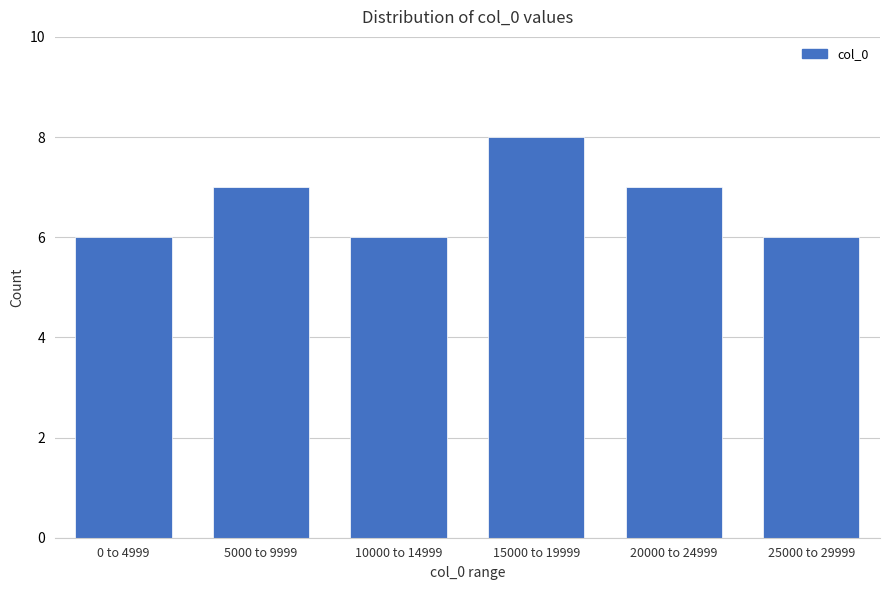

Reading left to right, extract all data points from this chart.

6	7	6	8	7	6